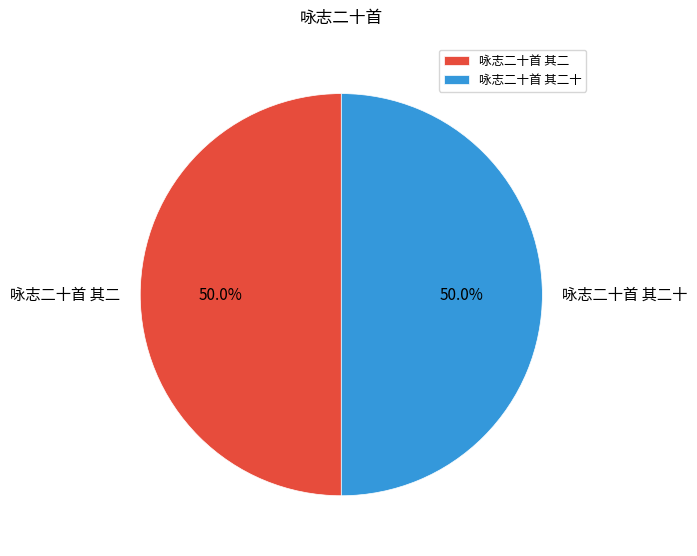

What percentage is the 咏志二十首 其二十 slice, to the nearest percent?

50%